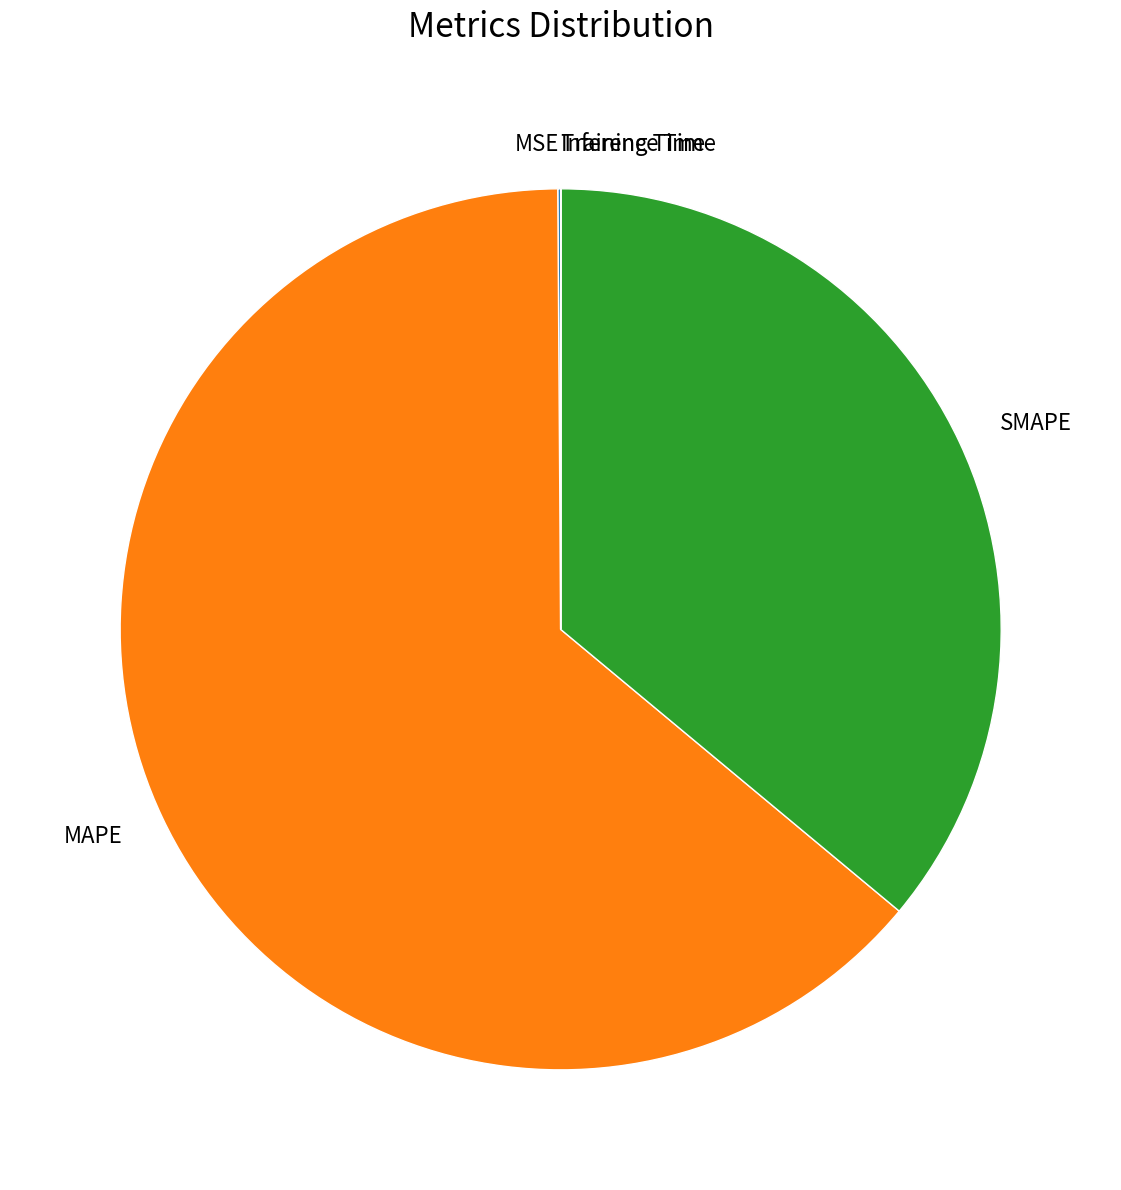

Combined, do SMAPE and MAPE account for over 50%?

Yes